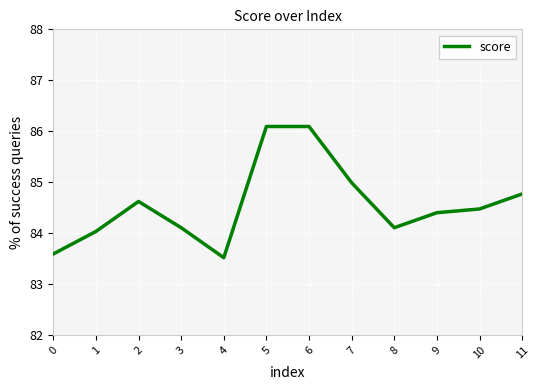

At which category does the data reach its first local valley?

4